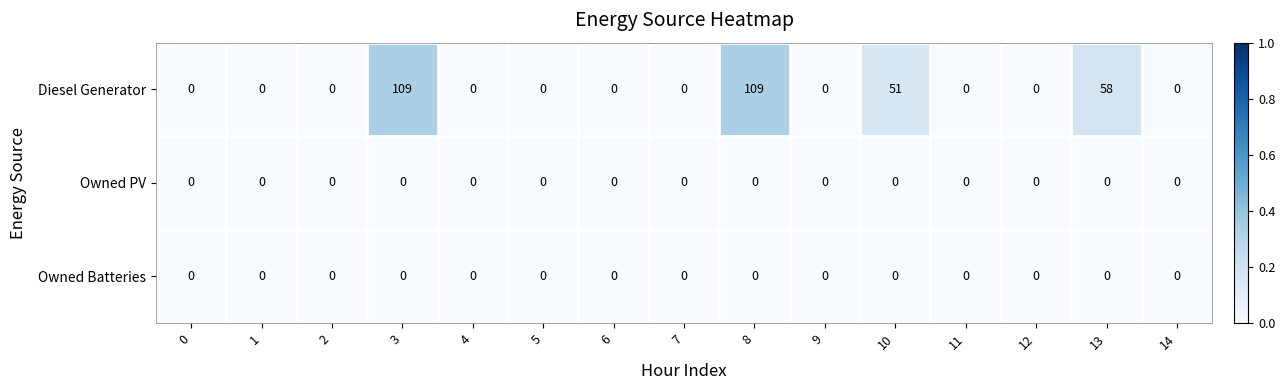

Which series has the largest total across all categories?

Diesel Generator